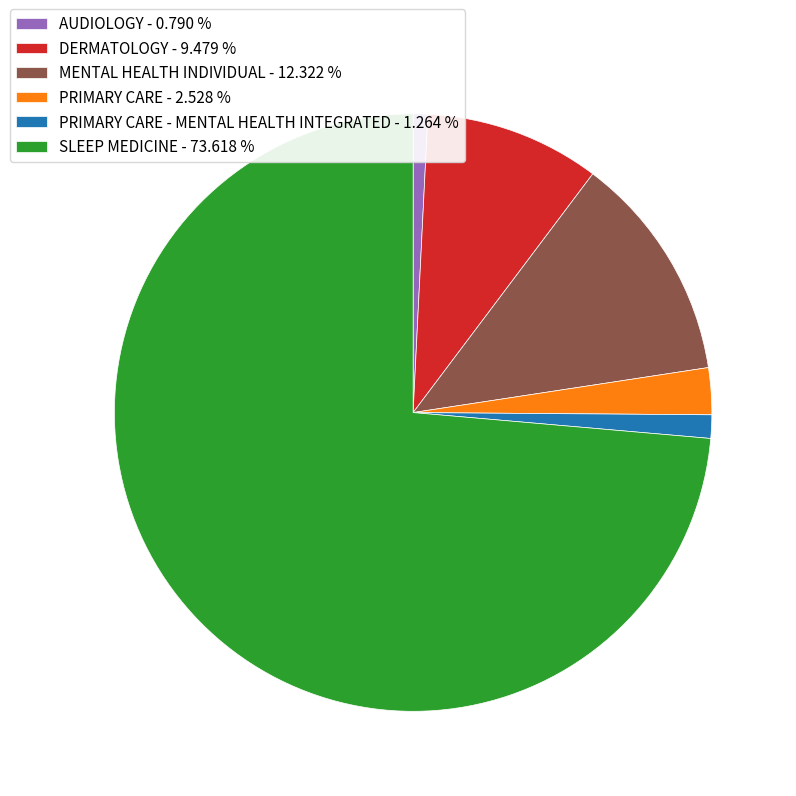

How many segments does this pie chart have?

6